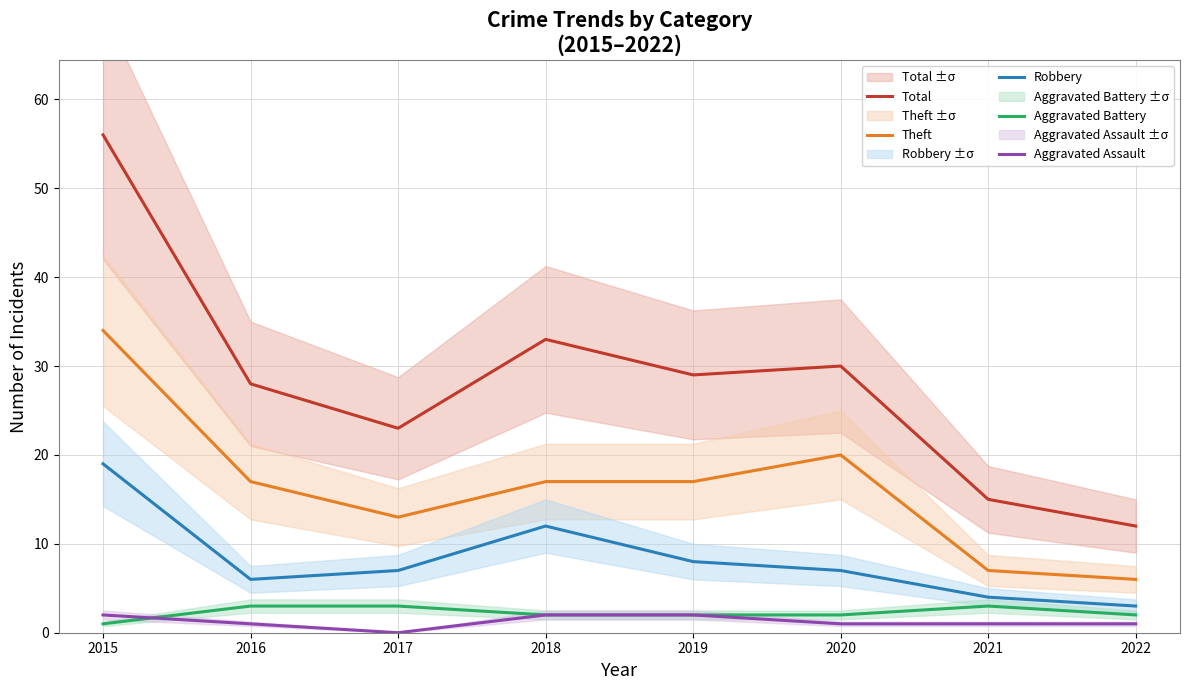

The value of Theft at 2017 is 13. True or false?

True